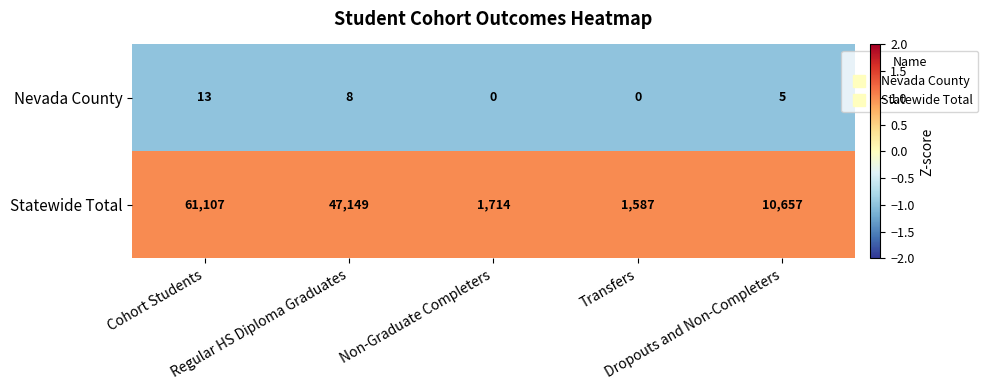

Which series has the largest total across all categories?

Statewide Total